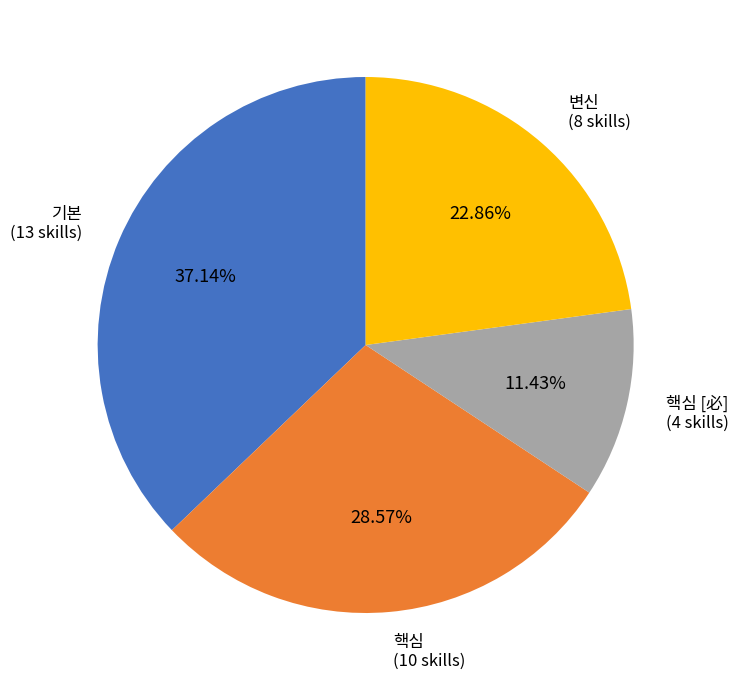

Is 변신 the majority of the pie?

No